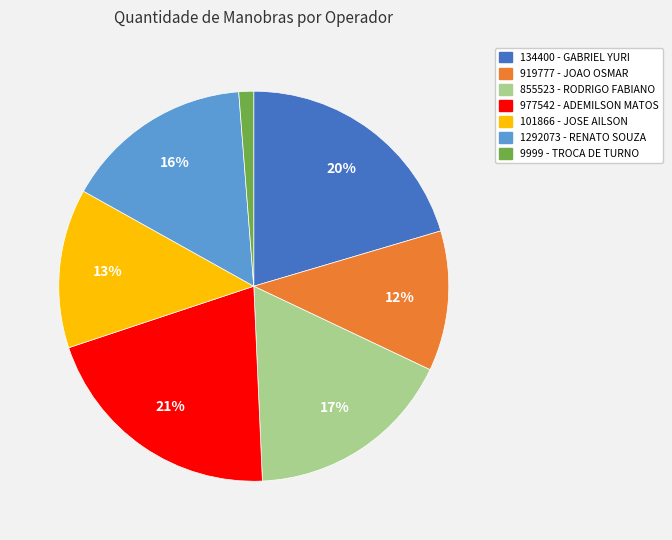

What percentage is the 855523 - RODRIGO FABIANO slice, to the nearest percent?

17%